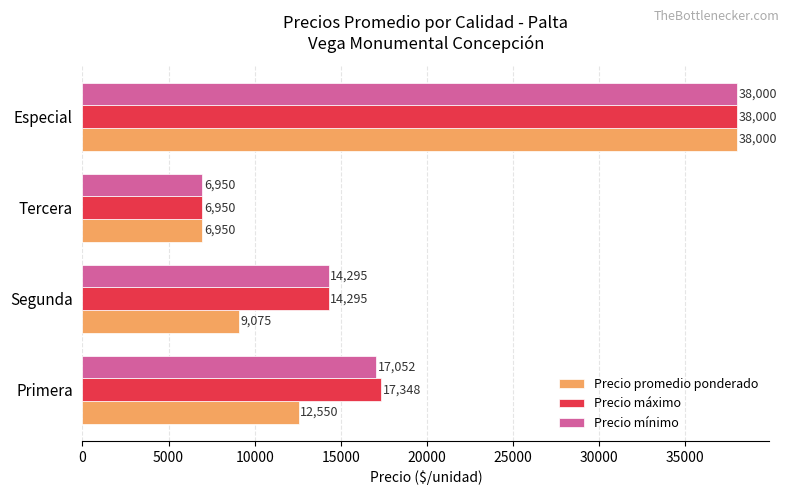

What is the lowest value of the Precio promedio ponderado series?

6950.0